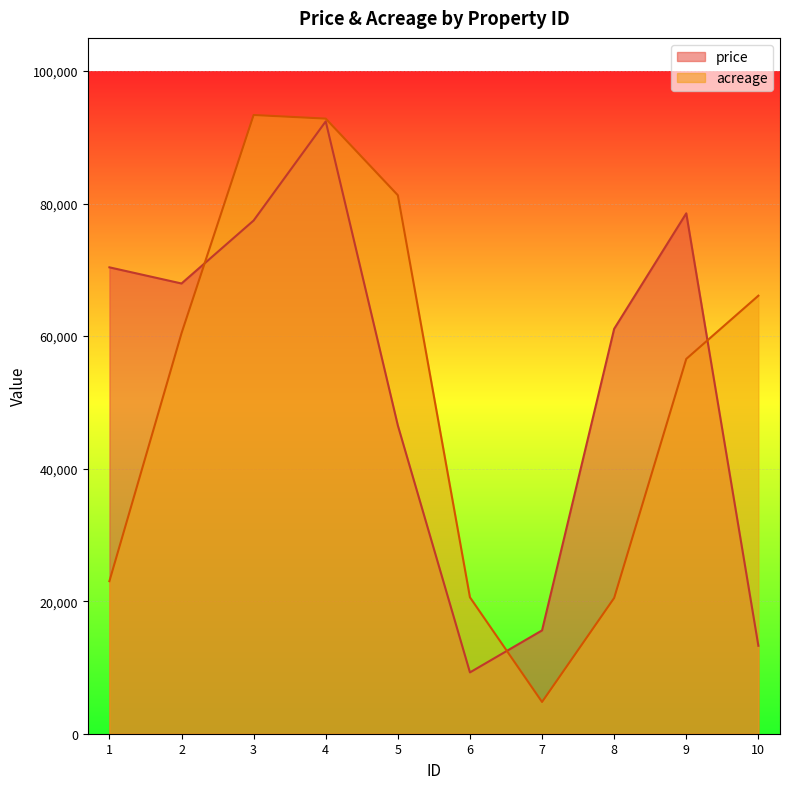

What value does the price series have at 8, to the nearest 50?

61100